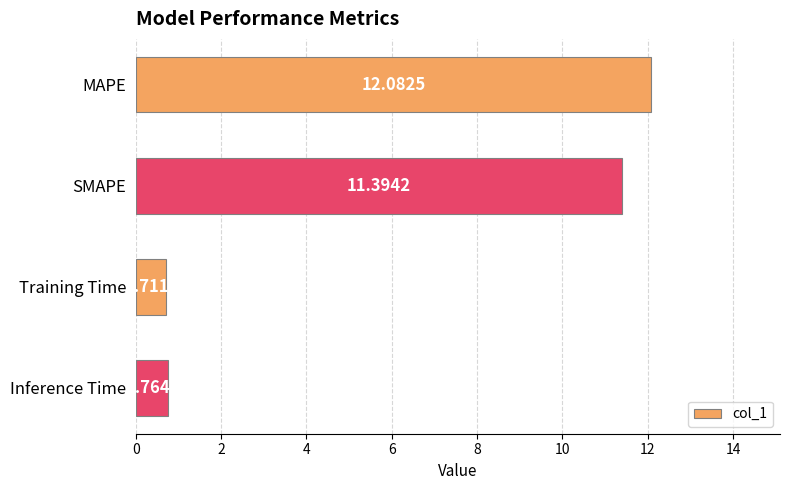

List the labels in order of value, smallest first.

Training Time, Inference Time, SMAPE, MAPE